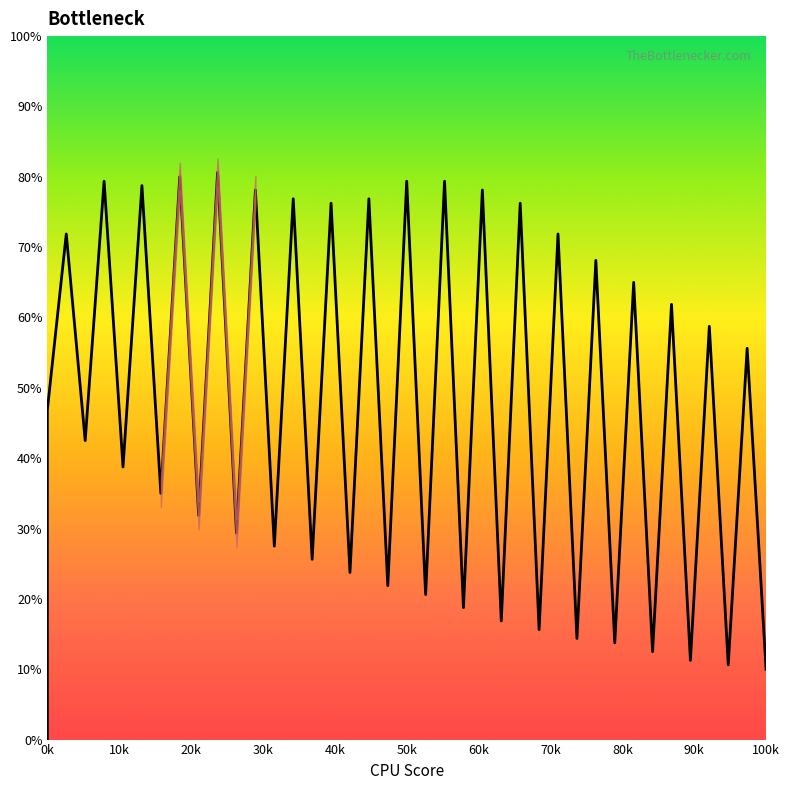

Count the number of values greater than 46.

20